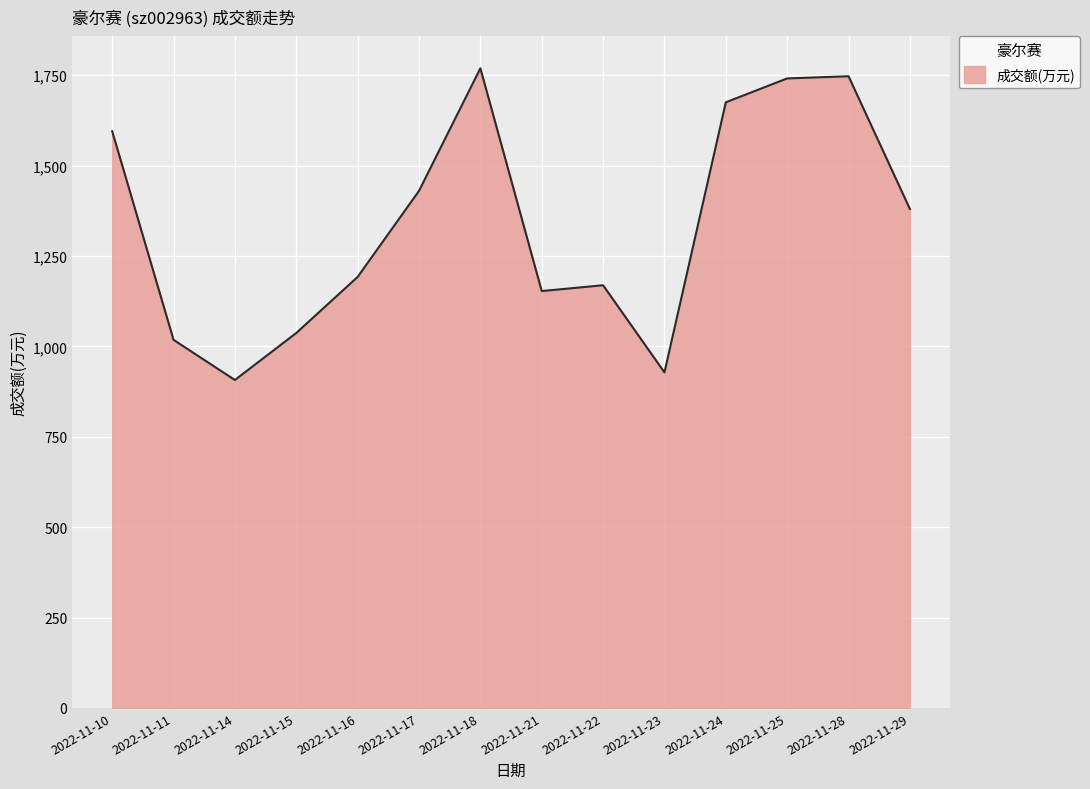

At which category does the chart reach its minimum across all series?

2022-11-14